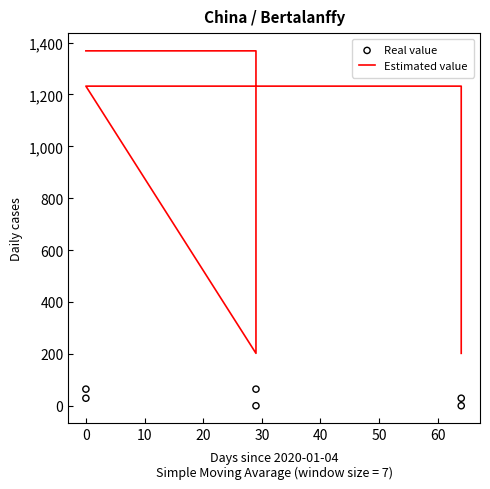

What are all the series names shown in the legend?

Estimated value, Real value